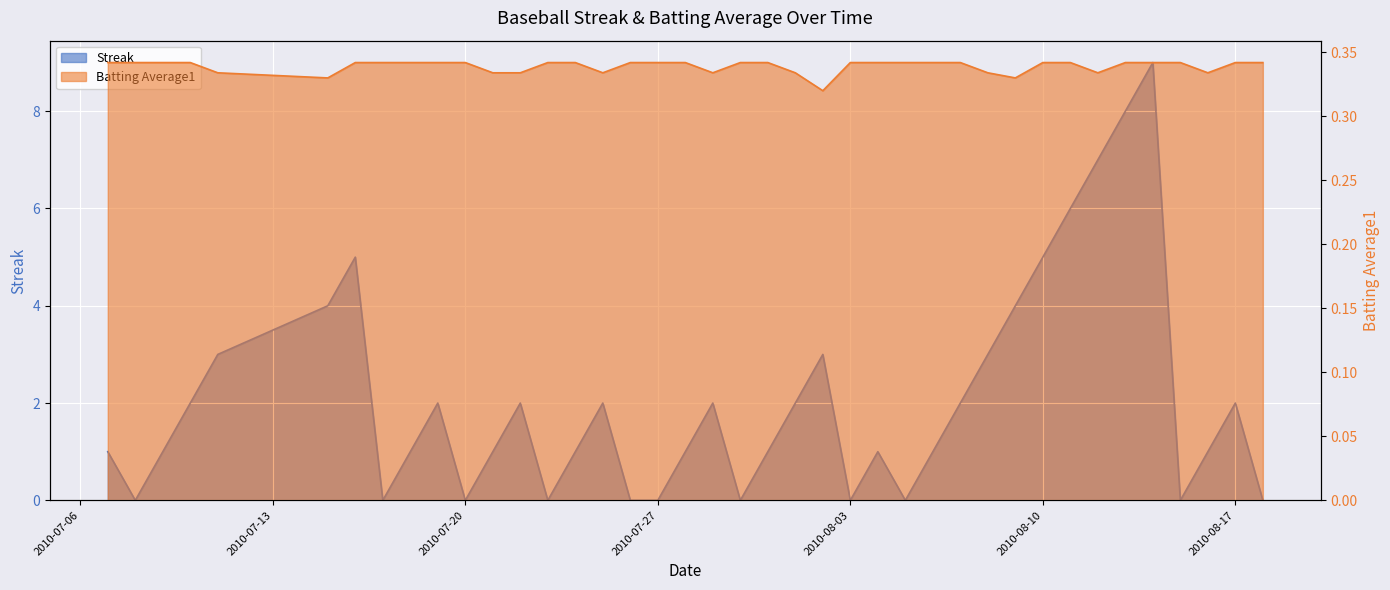

How many data points in Streak are above 1?

19